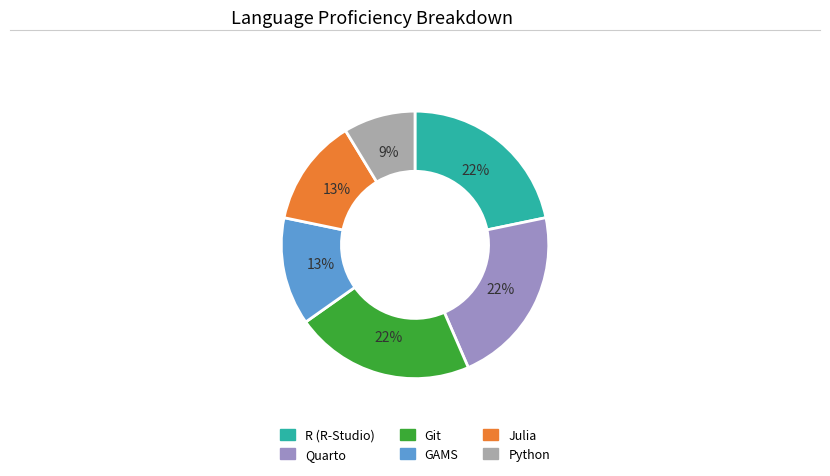

Do Git and GAMS together represent more than half of the pie?

No